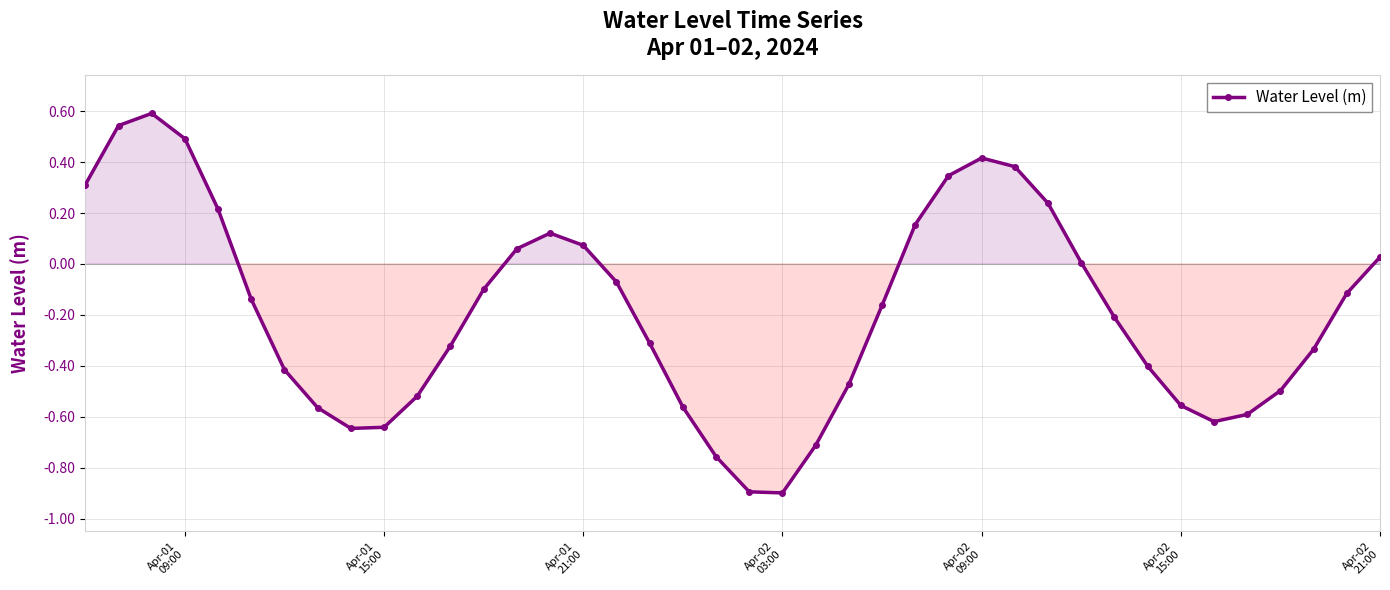

How many interior local valleys (lower than both neighbors) does the data have?

3